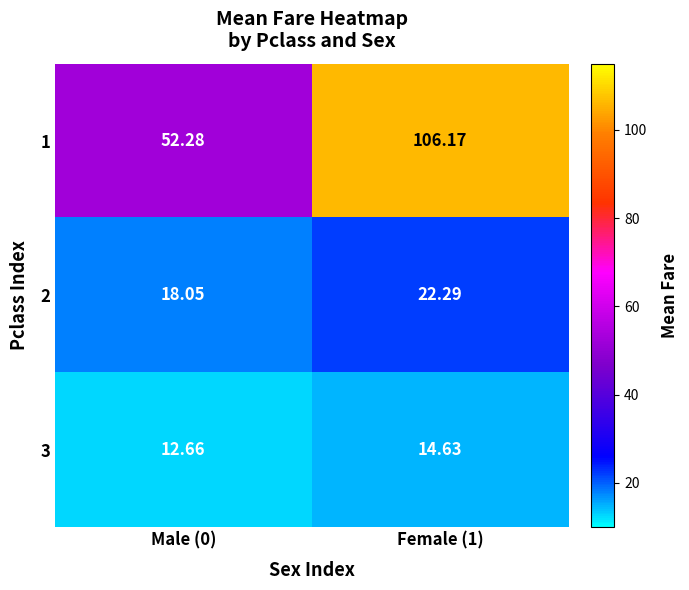

Is the value of 3 at Female (1) greater than the value of 1 at Male (0)?

No